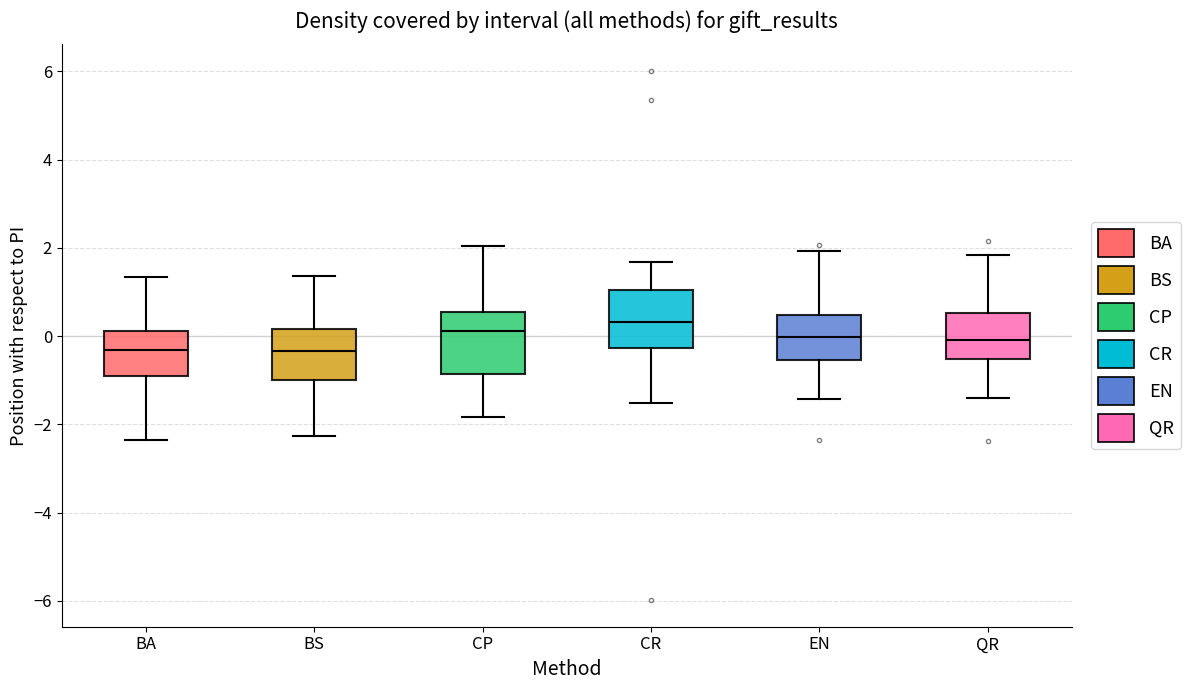

Reading left to right, transcribe this box plot: for each box, give where its median line is, the range the box spans, and where its two whiskers end, as read against the y-axis. The values are not printed on the chart, so give them approximately, as read against the axis.

BA: median -0.4, box -1.0 to 0.2, whiskers -2.4 to 1.4
BS: median -0.4, box -1.0 to 0.2, whiskers -2.2 to 1.4
CP: median 0.2, box -0.8 to 0.6, whiskers -1.8 to 2.0
CR: median 0.4, box -0.2 to 1.0, whiskers -1.6 to 1.6
EN: median 0.0, box -0.6 to 0.4, whiskers -1.4 to 2.0
QR: median 0.0, box -0.6 to 0.6, whiskers -1.4 to 1.8